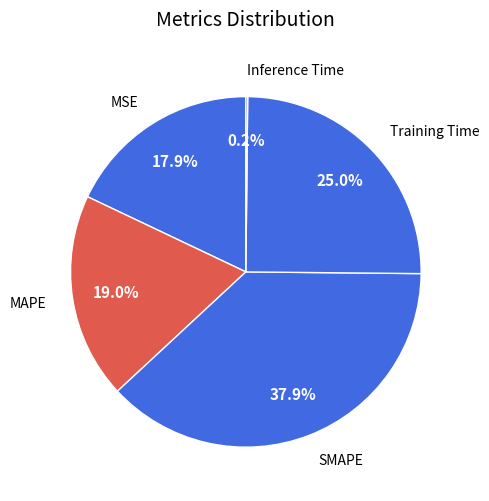

Is there a majority slice in this chart?

No